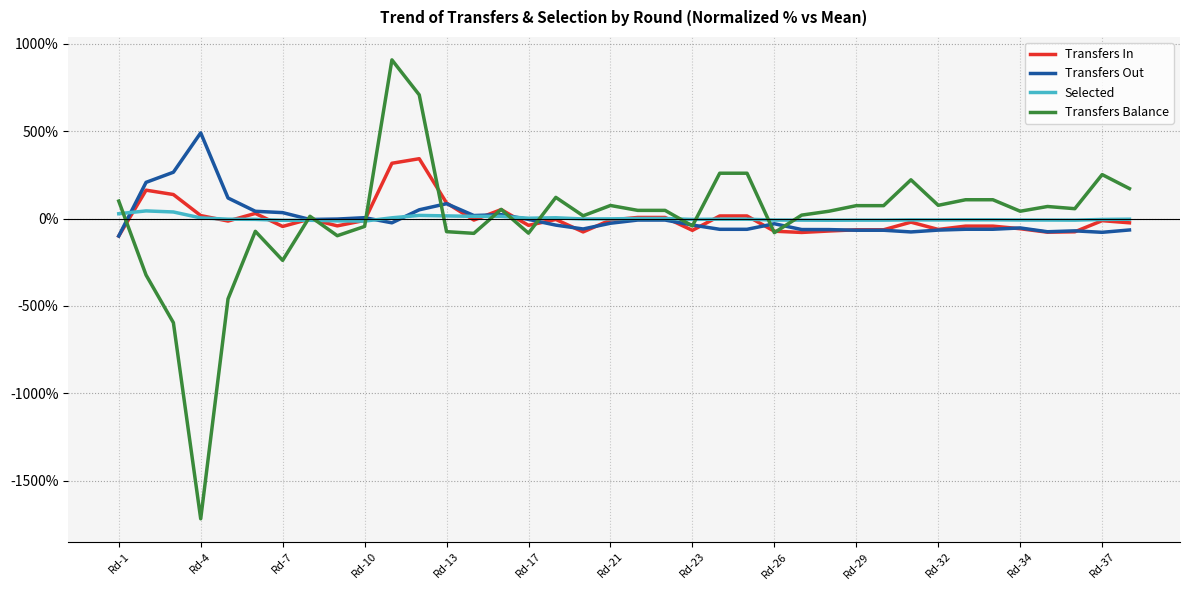

What are all the series names shown in the legend?

Transfers In, Transfers Out, Selected, Transfers Balance